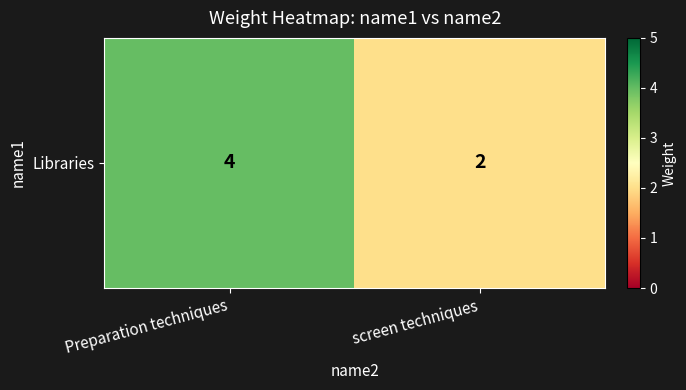

The value at screen techniques is 2. True or false?

True